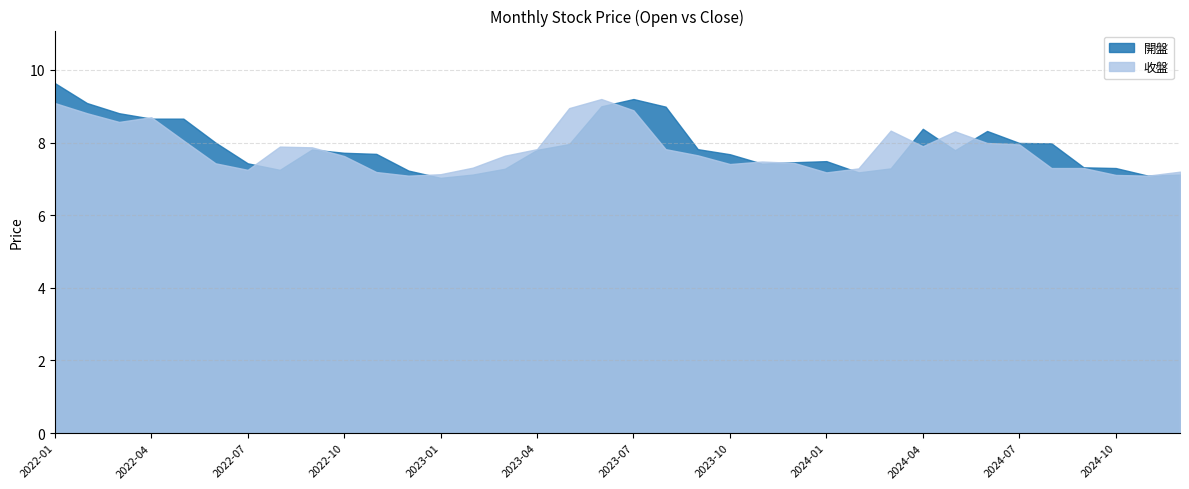

Which series has the widest spread of values?

開盤